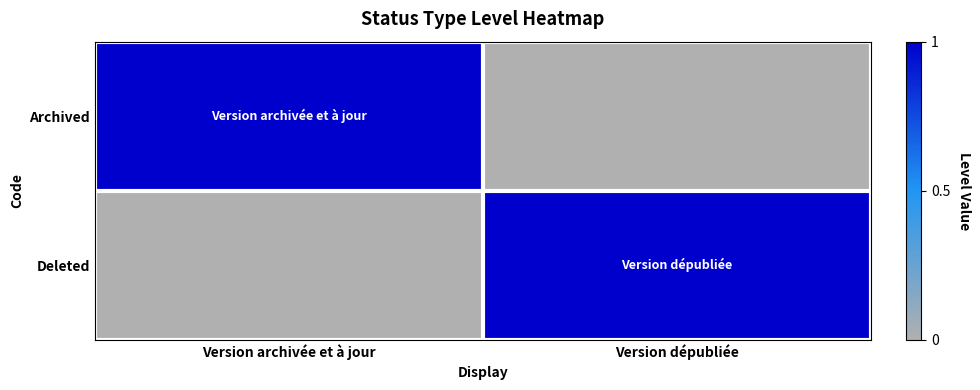

Which label corresponds to the smallest value in the chart?

Version dépubliée